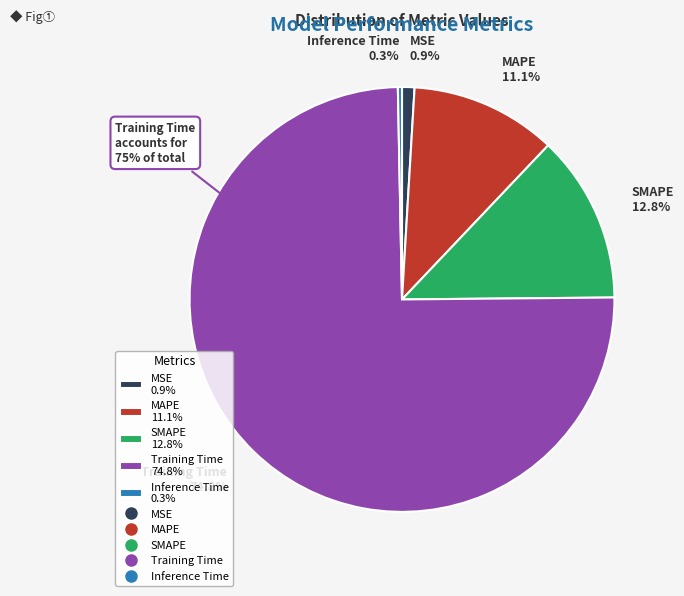

Count the number of slices in the pie.

5